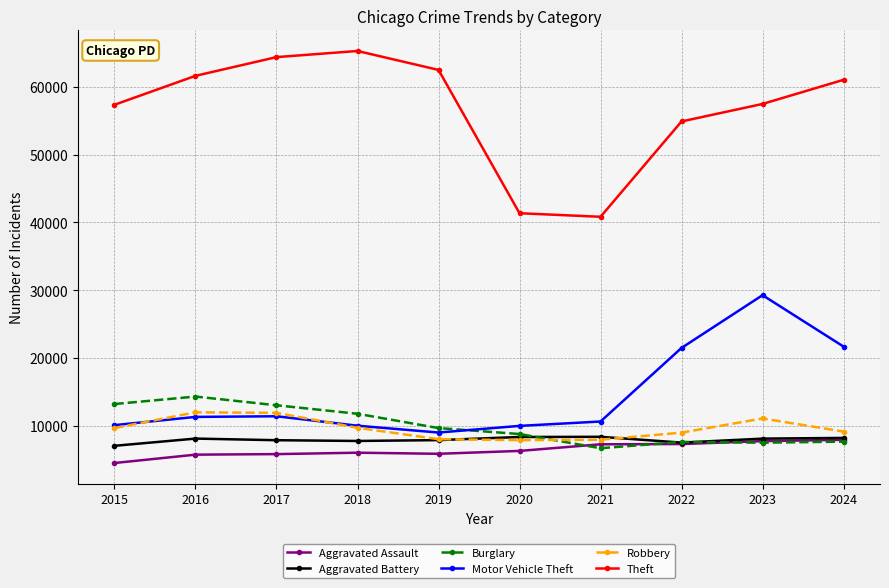

True or false: Robbery and Aggravated Assault intersect in this chart.

False